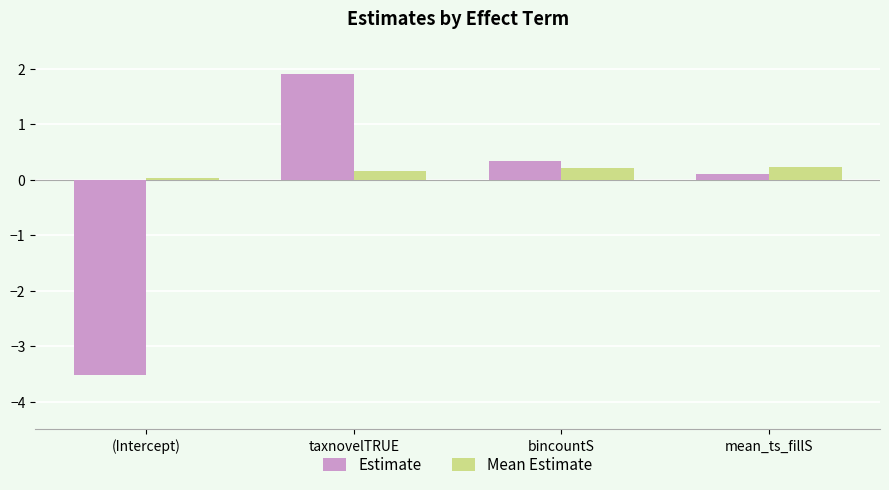

How many categories are shown in the chart?

4